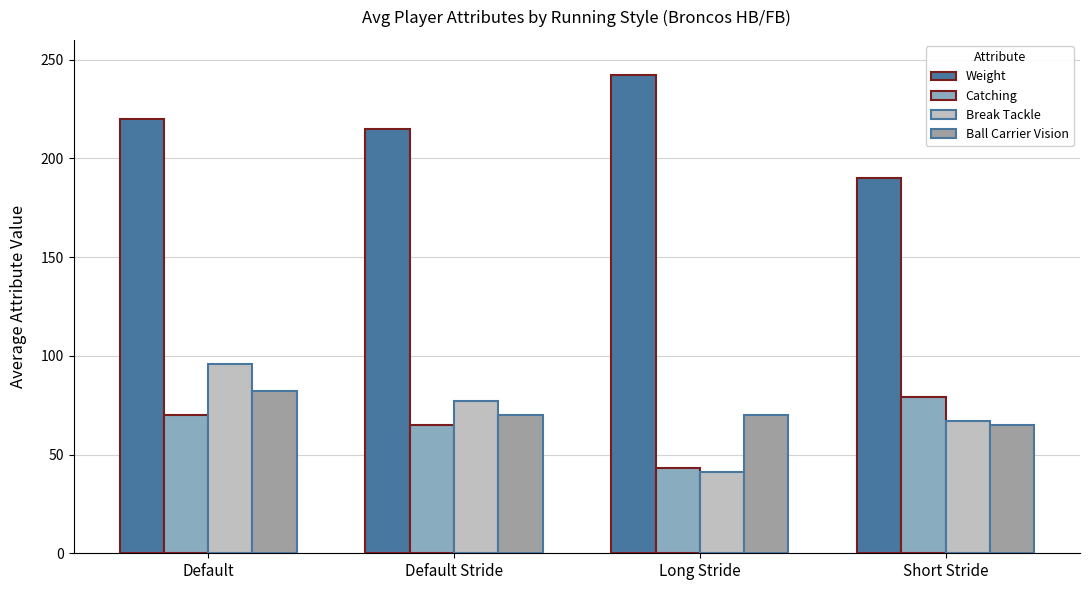

Does the chart contain any negative values?

No